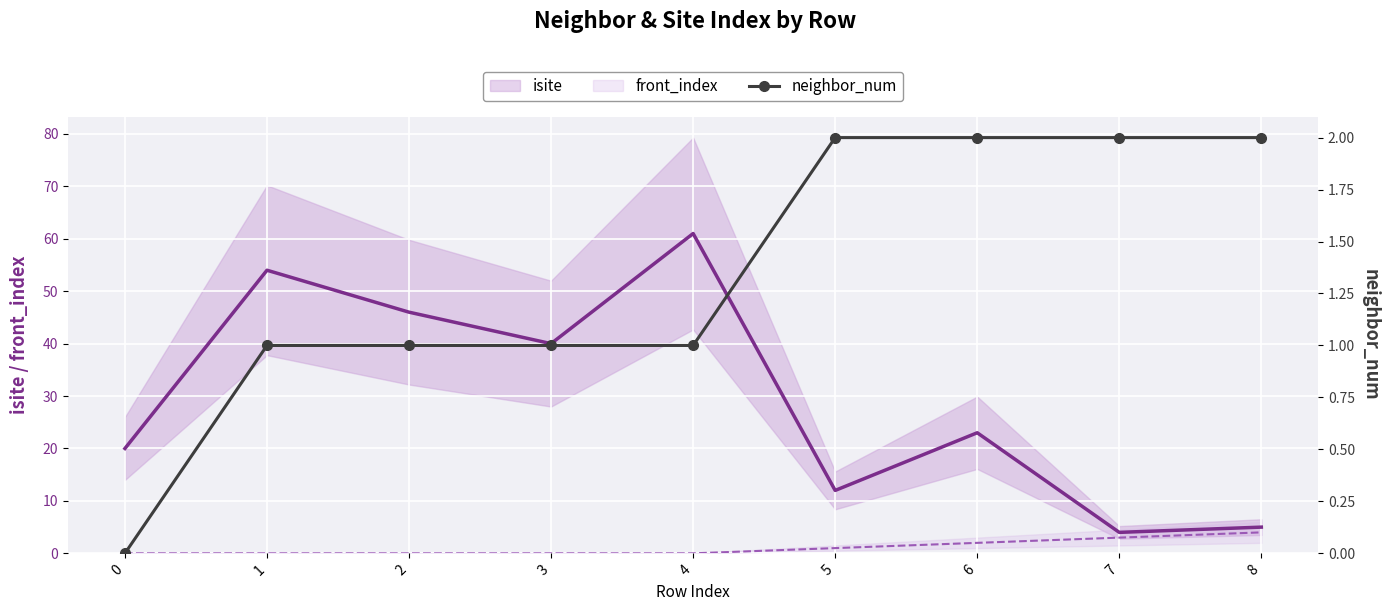

Reading left to right, extract all data points from this chart.

isite: 20	54	46	40	61	12	23	4	5
front_index: 0	0	0	0	0	1	2	3	4
neighbor_num: 0	1	1	1	1	2	2	2	2